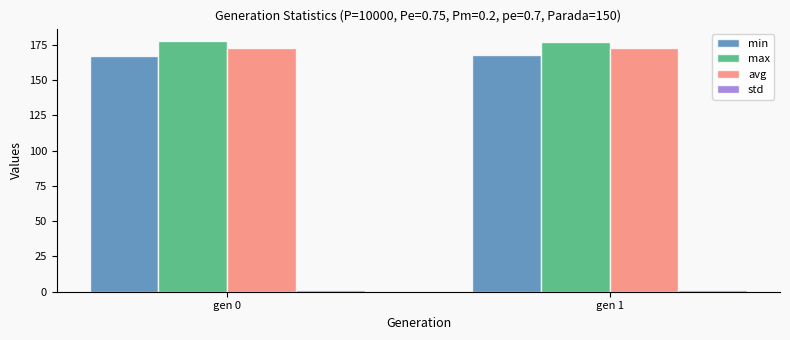

Is it true that max equals 177.7 at gen 0?

True